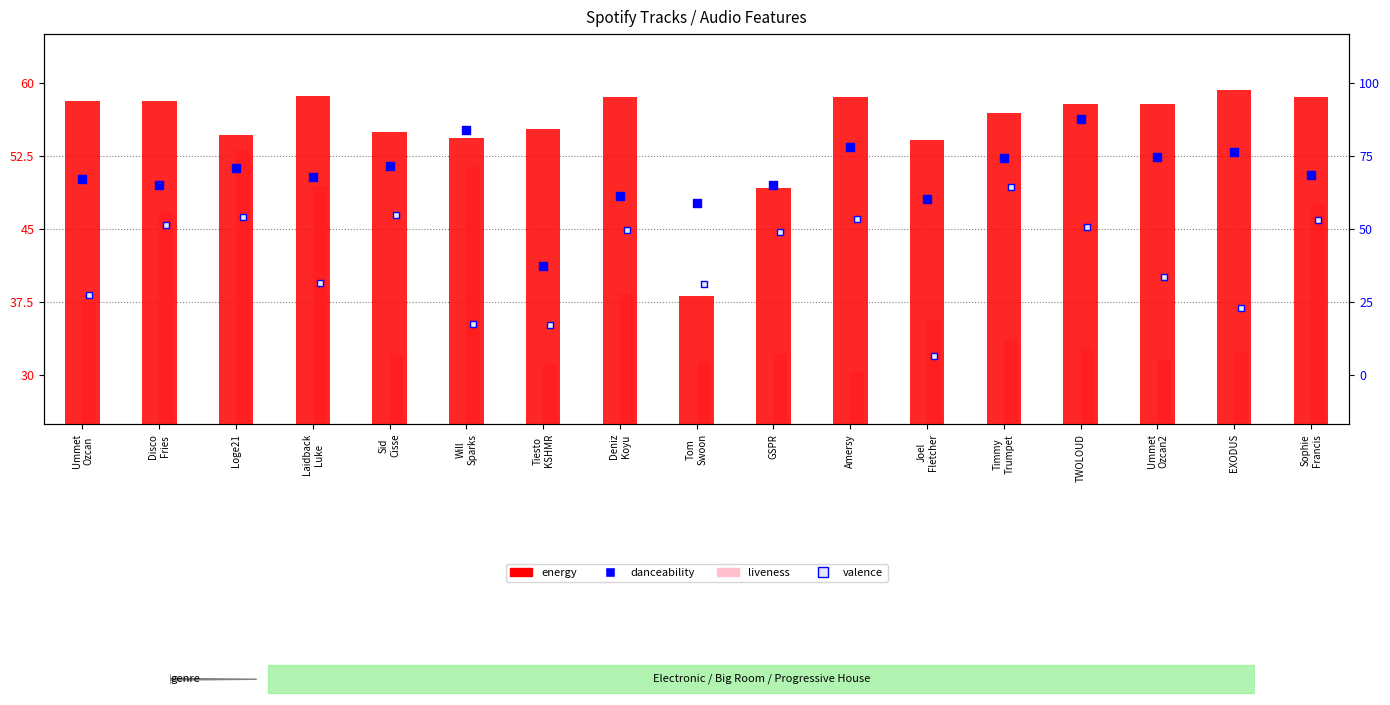

At which category is the sum across all series the highest?

Loge21